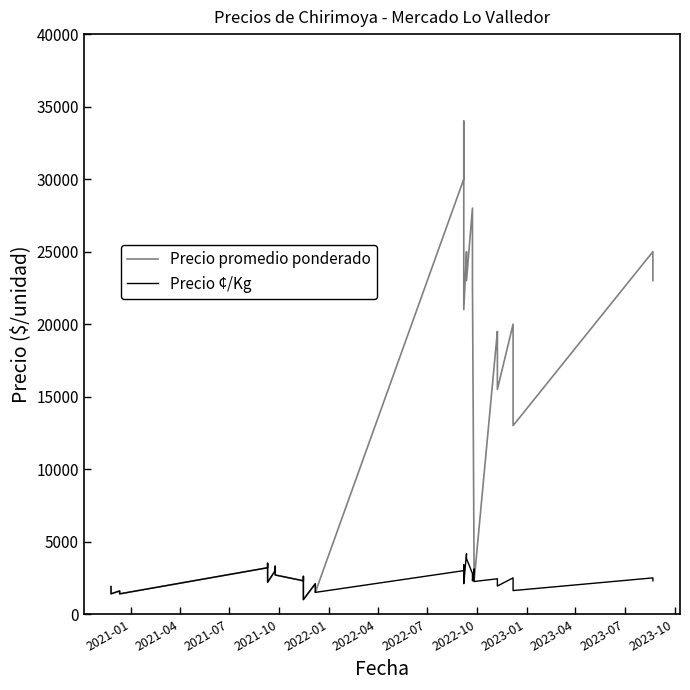

Is this an area chart (filled region under the line)?

No